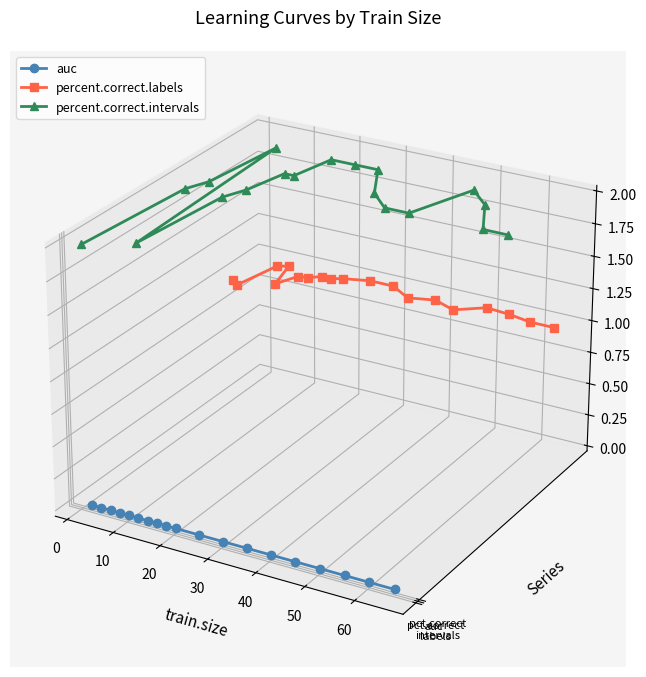

Which series has the largest range (max minus min)?

percent.correct.intervals